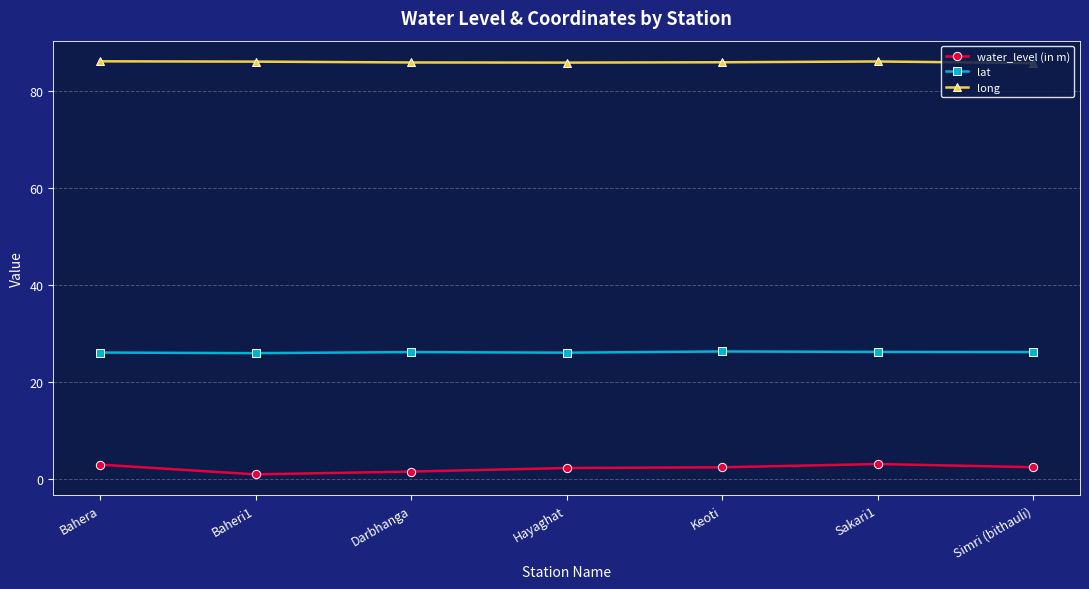

True or false: water_level (in m) has a value of 3.0 at Bahera.

True